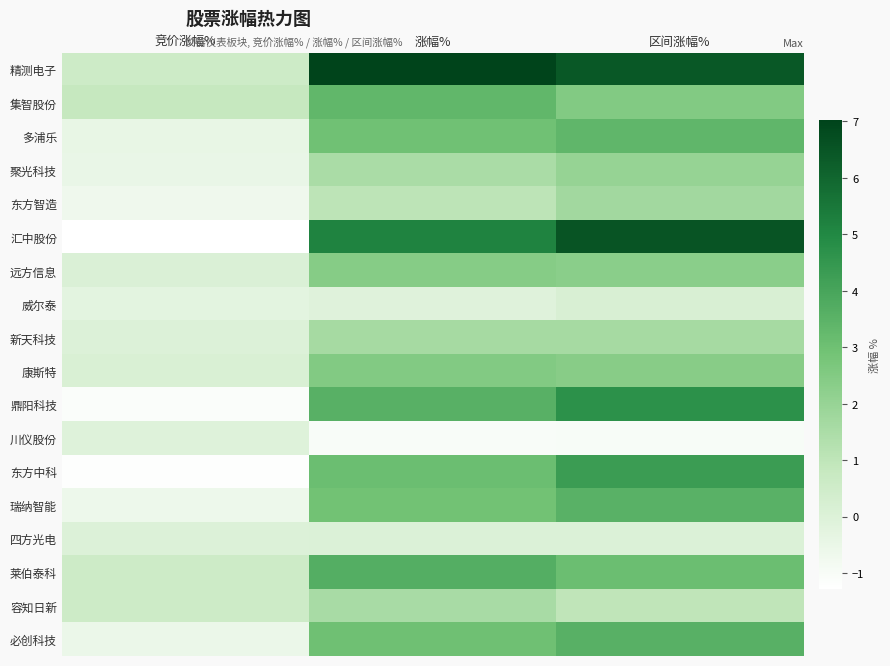

Reading left to right, transcribe all the data shown in this chart.

精测电子: 竞价涨幅%=0.6	涨幅%=7.0	区间涨幅%=6.4
集智股份: 竞价涨幅%=0.8	涨幅%=3.3	区间涨幅%=2.5
多浦乐: 竞价涨幅%=-0.4	涨幅%=3.0	区间涨幅%=3.4
聚光科技: 竞价涨幅%=-0.5	涨幅%=1.5	区间涨幅%=2.0
东方智造: 竞价涨幅%=-0.7	涨幅%=1.0	区间涨幅%=1.7
汇中股份: 竞价涨幅%=-1.3	涨幅%=5.2	区间涨幅%=6.5
远方信息: 竞价涨幅%=0.1	涨幅%=2.4	区间涨幅%=2.3
威尔泰: 竞价涨幅%=-0.2	涨幅%=-0.1	区间涨幅%=0.2
新天科技: 竞价涨幅%=0.0	涨幅%=1.6	区间涨幅%=1.6
康斯特: 竞价涨幅%=0.1	涨幅%=2.5	区间涨幅%=2.4
鼎阳科技: 竞价涨幅%=-1.1	涨幅%=3.6	区间涨幅%=4.7
川仪股份: 竞价涨幅%=-0.1	涨幅%=-1.0	区间涨幅%=-1.0
东方中科: 竞价涨幅%=-1.2	涨幅%=3.1	区间涨幅%=4.3
瑞纳智能: 竞价涨幅%=-0.6	涨幅%=2.9	区间涨幅%=3.5
四方光电: 竞价涨幅%=0.0	涨幅%=0.1	区间涨幅%=0.1
莱伯泰科: 竞价涨幅%=0.6	涨幅%=3.7	区间涨幅%=3.1
容知日新: 竞价涨幅%=0.6	涨幅%=1.6	区间涨幅%=1.0
必创科技: 竞价涨幅%=-0.6	涨幅%=3.0	区间涨幅%=3.6